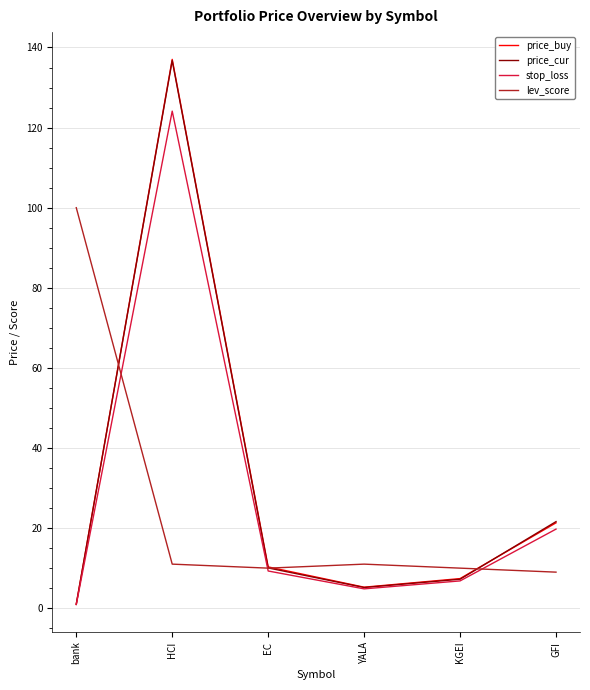

How many intersections are there between price_buy and lev_score?

3